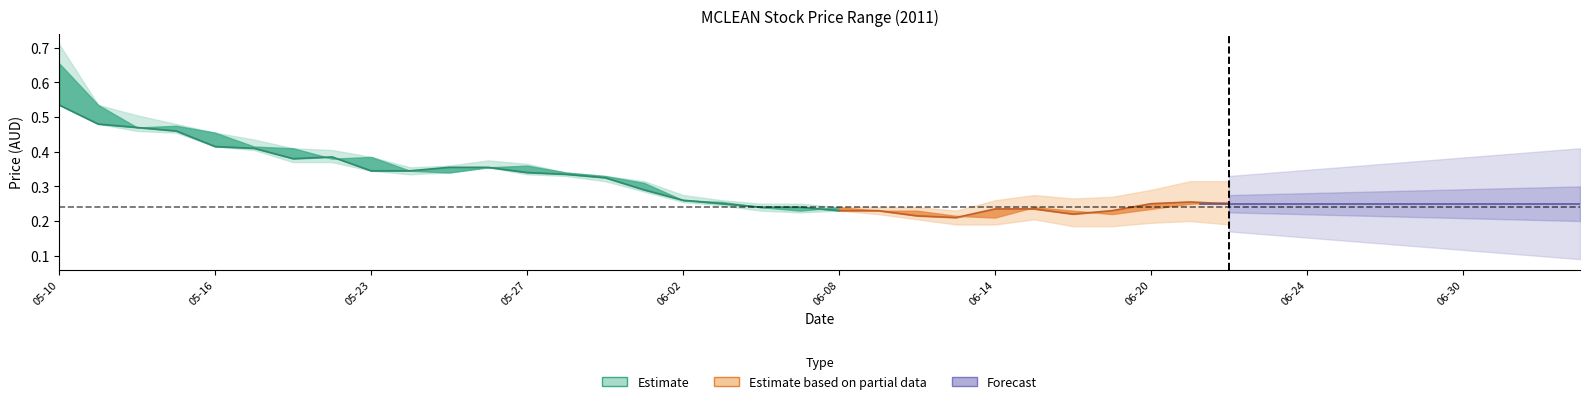

Reading left to right, transcribe all the data shown in this chart.

close: close=0.5	high=0.5	low=0.5	open=0.5	4=0.4	5=0.4	6=0.4	7=0.4	8=0.3	9=0.3	10=0.4	11=0.4	12=0.3	13=0.3	14=0.3	15=0.3	16=0.3	17=0.2	18=0.2	19=0.2	20=0.2	21=0.2	22=0.2	23=0.2	24=0.2	25=0.2	26=0.2	27=0.2	28=0.2	29=0.3	30=0.2	31=0.3	32=0.3	33=0.2	34=0.2	35=0.2	36=0.2	37=0.2	38=0.2	39=0.2
high: close=0.7	high=0.5	low=0.5	open=0.5	4=0.5	5=0.4	6=0.4	7=0.4	8=0.4	9=0.4	10=0.4	11=0.4	12=0.4	13=0.3	14=0.3	15=0.3	16=0.3	17=0.3	18=0.2	19=0.2	20=0.2	21=0.2	22=0.2	23=0.2	24=0.2	25=0.2	26=0.2	27=0.2	28=0.2	29=0.3	30=0.3	31=0.3	32=0.3	33=0.3	34=0.2	35=0.2	36=0.2	37=0.3	38=0.2	39=0.2
low: close=0.5	high=0.5	low=0.5	open=0.5	4=0.4	5=0.4	6=0.4	7=0.4	8=0.3	9=0.3	10=0.3	11=0.4	12=0.3	13=0.3	14=0.3	15=0.3	16=0.3	17=0.2	18=0.2	19=0.2	20=0.2	21=0.2	22=0.2	23=0.2	24=0.2	25=0.2	26=0.2	27=0.2	28=0.2	29=0.2	30=0.2	31=0.2	32=0.3	33=0.2	34=0.2	35=0.2	36=0.2	37=0.2	38=0.2	39=0.2
open: close=0.7	high=0.5	low=0.5	open=0.5	4=0.5	5=0.4	6=0.4	7=0.4	8=0.4	9=0.3	10=0.3	11=0.4	12=0.4	13=0.3	14=0.3	15=0.3	16=0.3	17=0.3	18=0.2	19=0.2	20=0.2	21=0.2	22=0.2	23=0.2	24=0.2	25=0.2	26=0.2	27=0.2	28=0.2	29=0.2	30=0.3	31=0.2	32=0.3	33=0.3	34=0.2	35=0.2	36=0.2	37=0.2	38=0.2	39=0.2